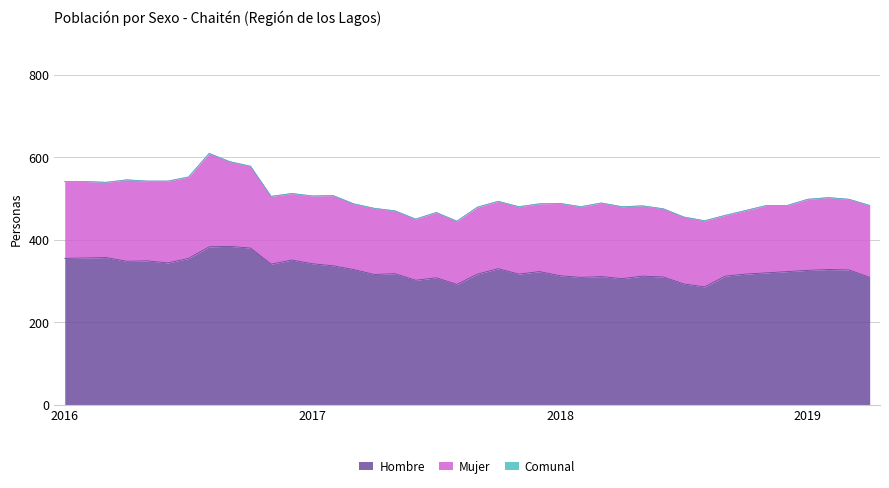

At which label does Comunal reach its minimum?

2017-08